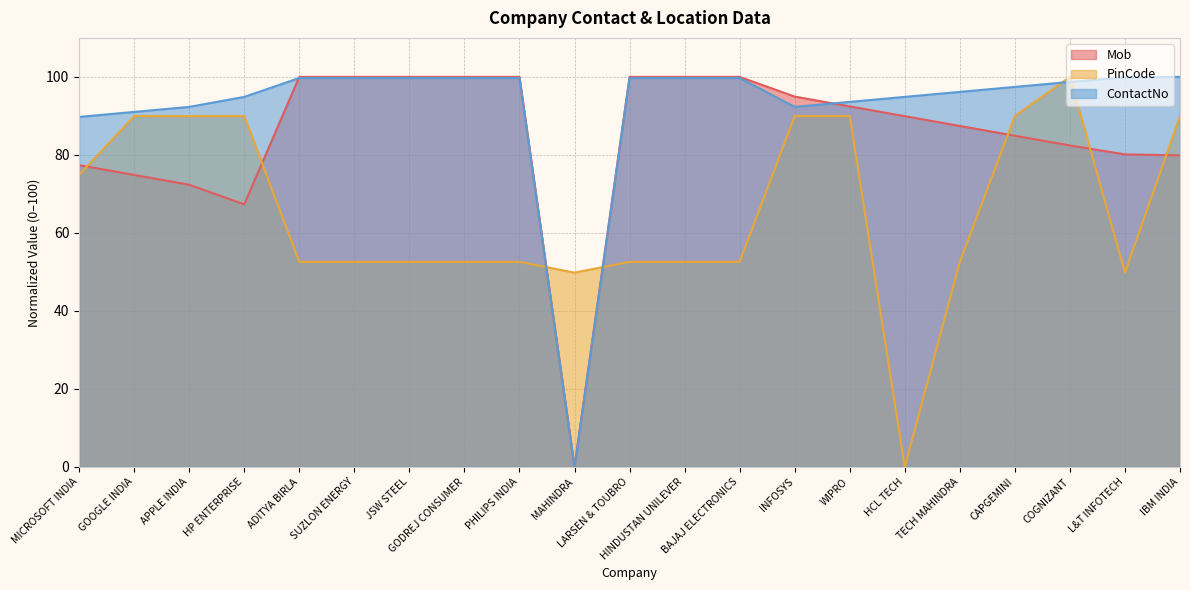

Is the value of PinCode at HP ENTERPRISE greater than the value of Mob at IBM INDIA?

Yes